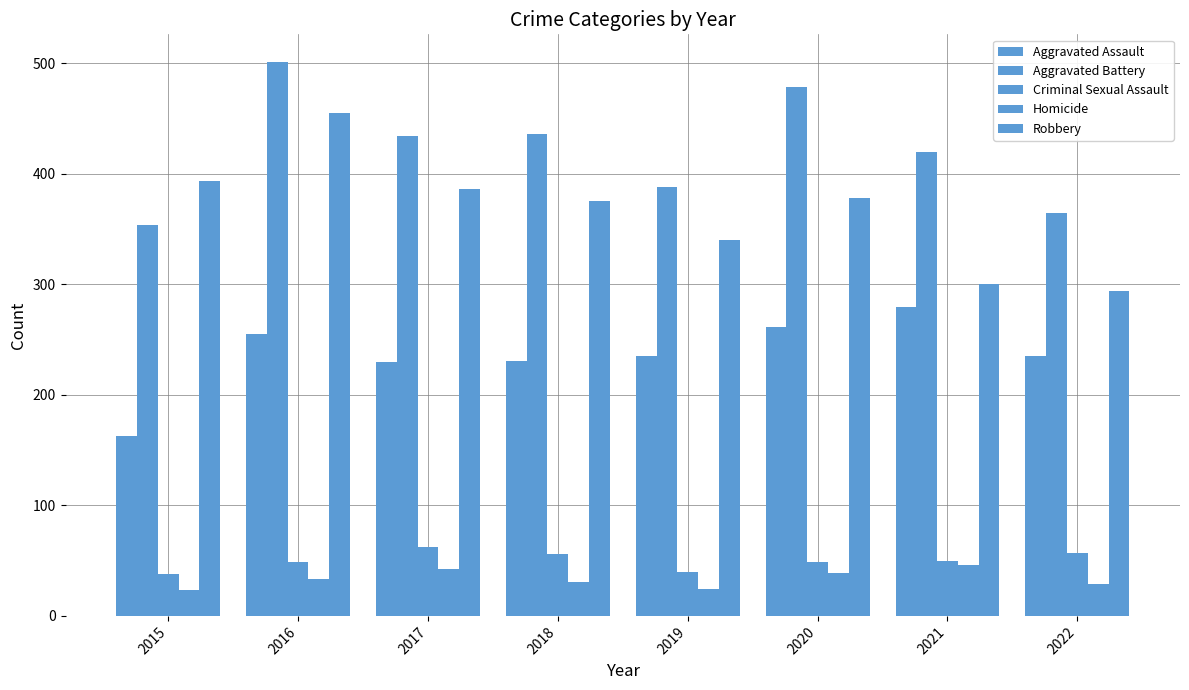

What is the highest value of the Homicide series?

46